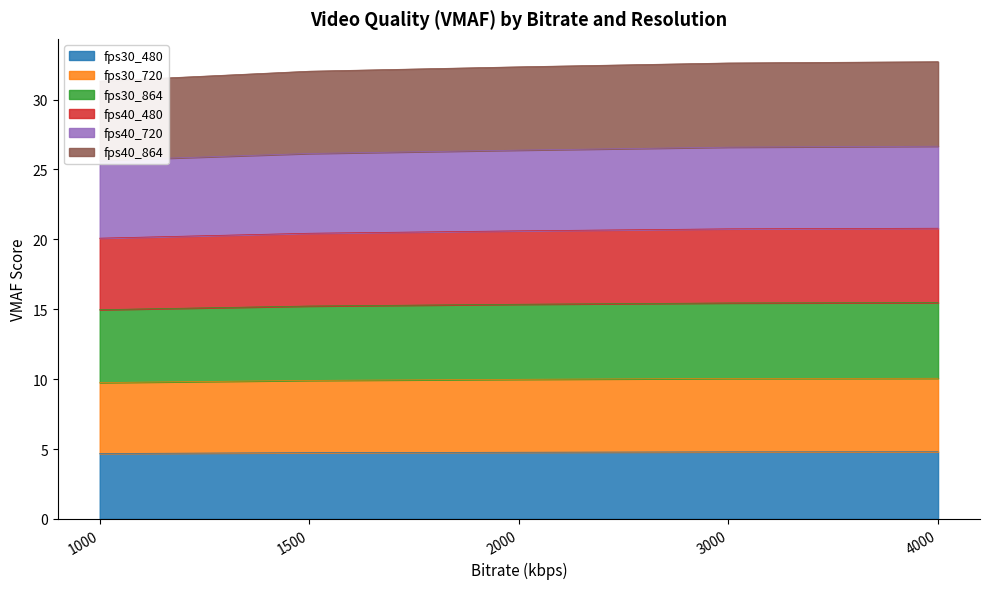

True or false: fps30_864 has more than 1 points higher than both neighbors.

False